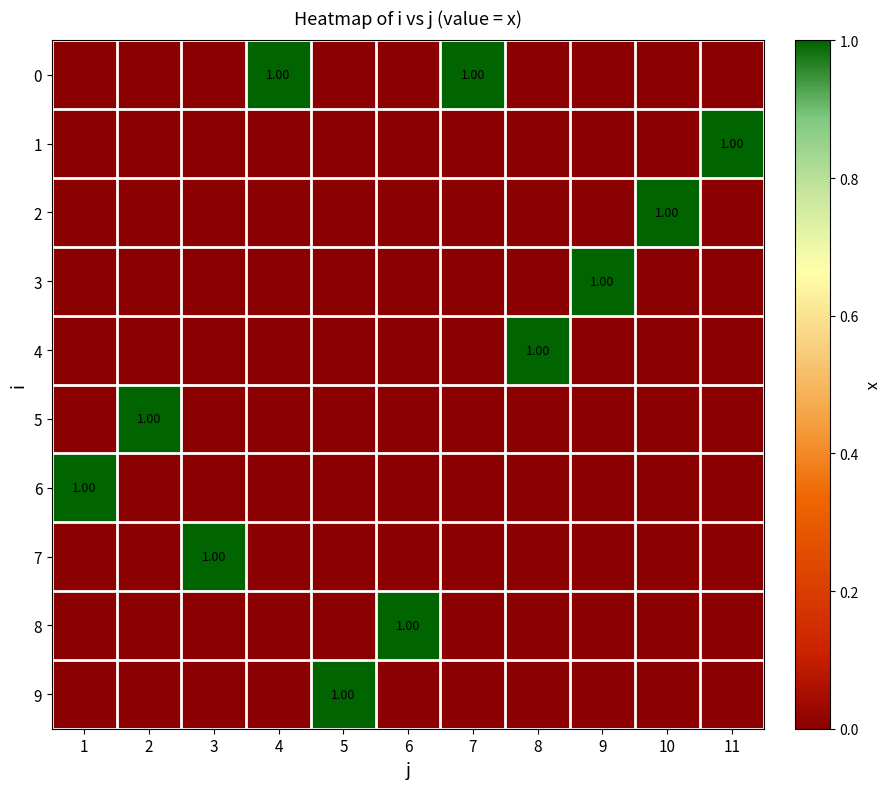

At how many categories does at least one series exceed 0?

11